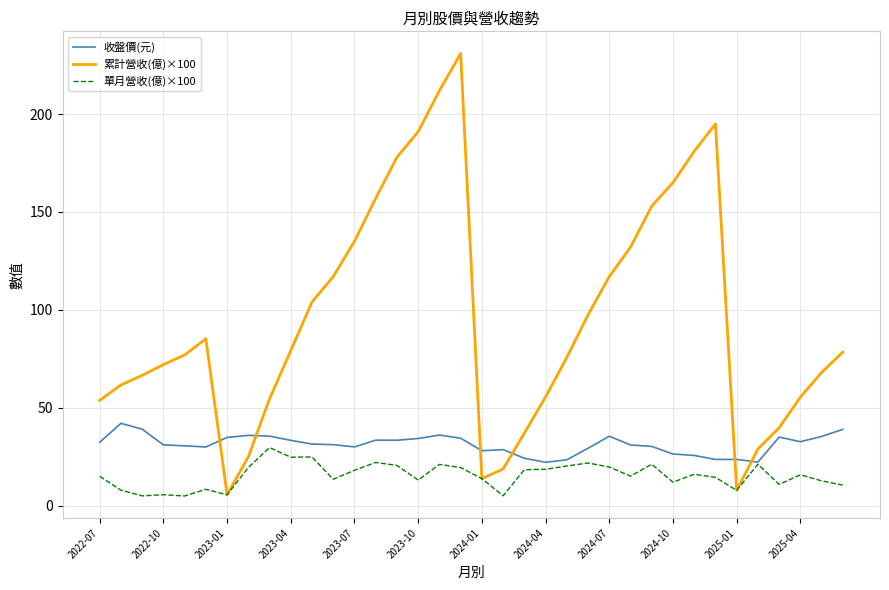

True or false: 收盤價(元) and 累計營收(億)×100 cross at least once.

True